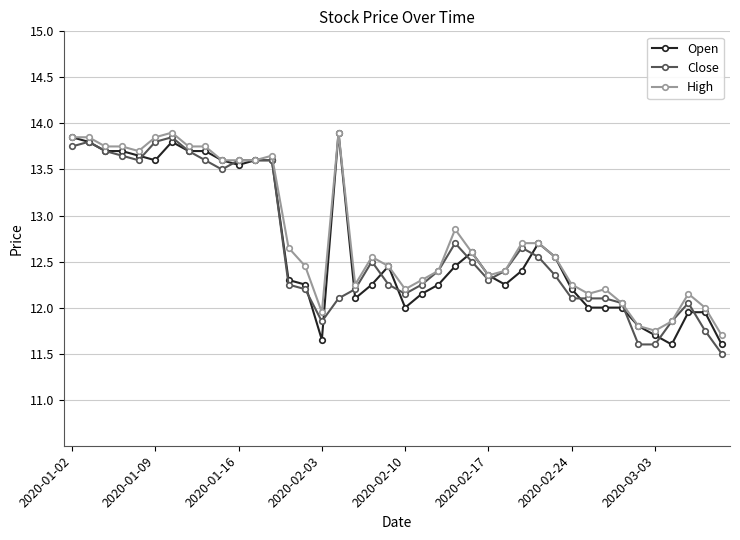

True or false: Close has more than 2 interior local peaks.

True